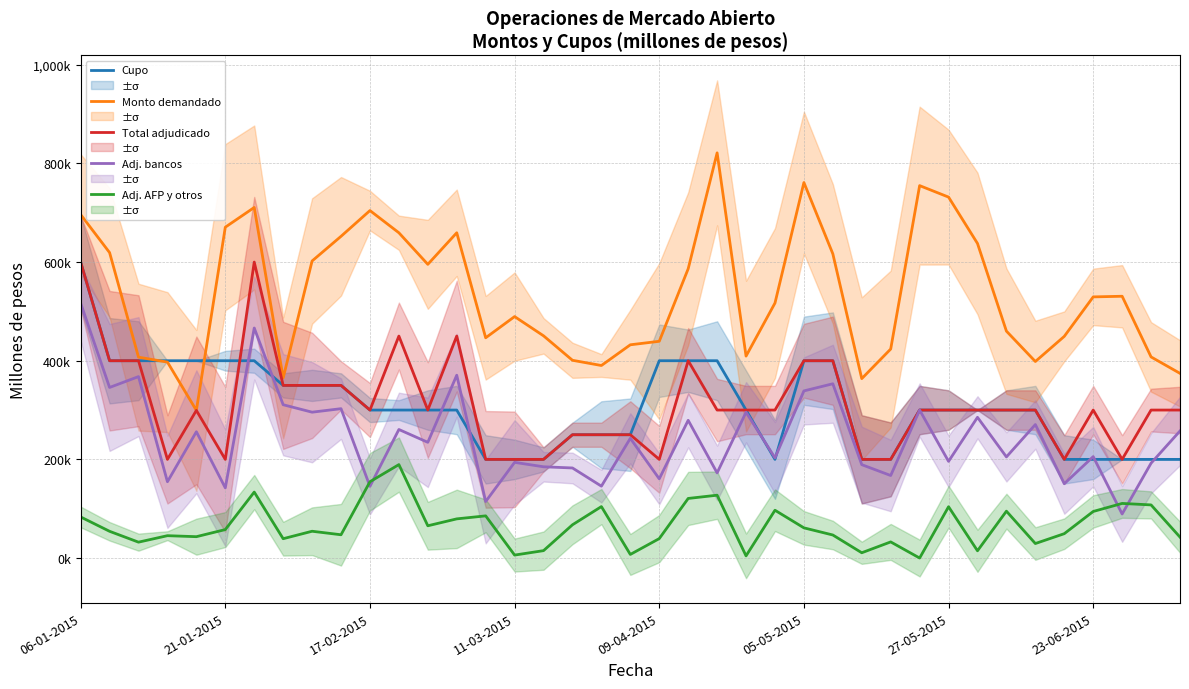

What value does the Adj. AFP y otros series have at 06-01-2015?

83300